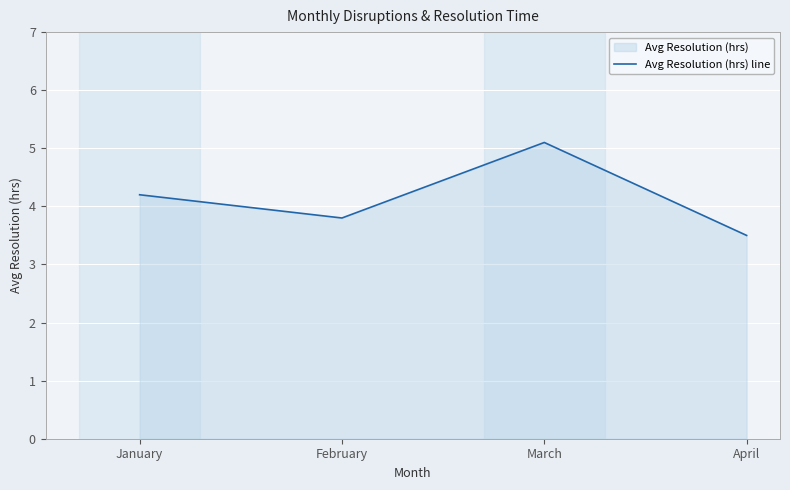

Count the number of values greater than 4.

2